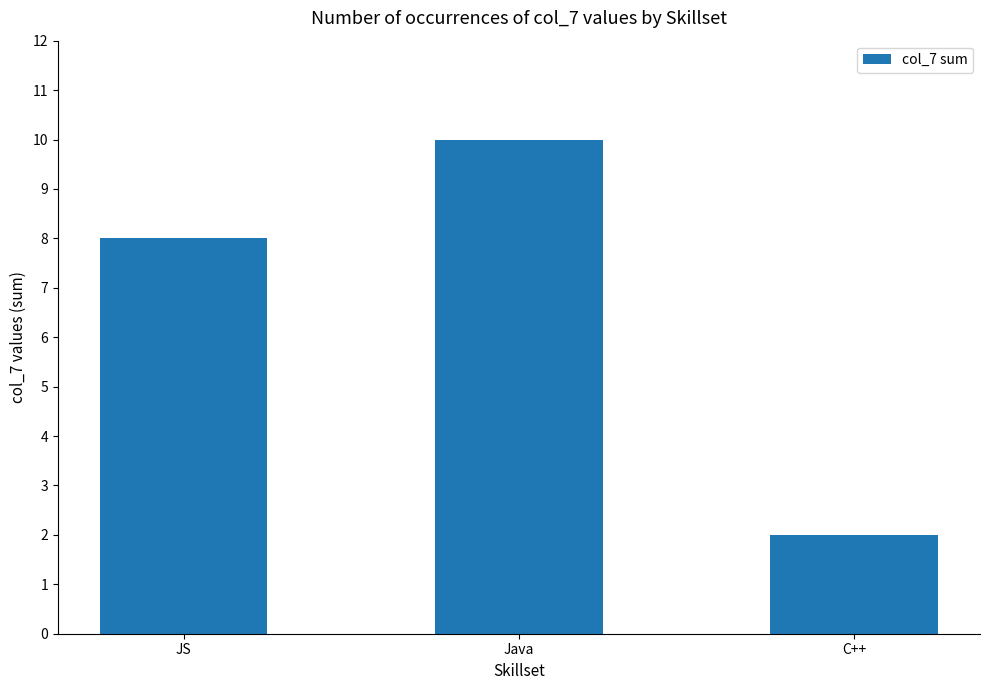

Read the value at JS.

8